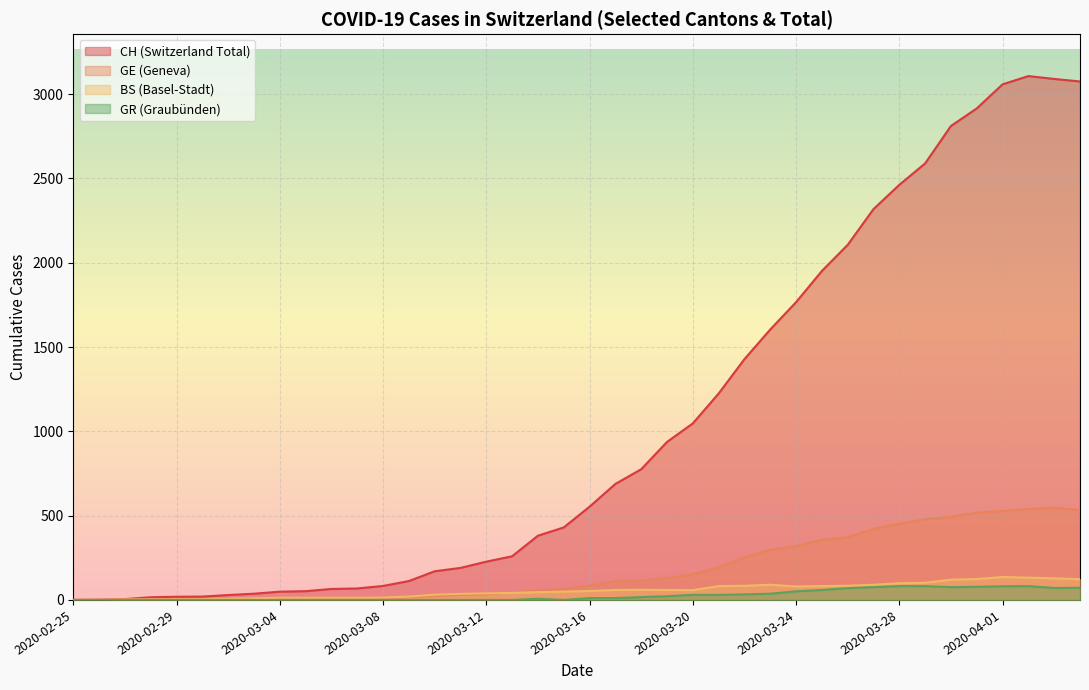

How many times do BS and GE cross each other?

2